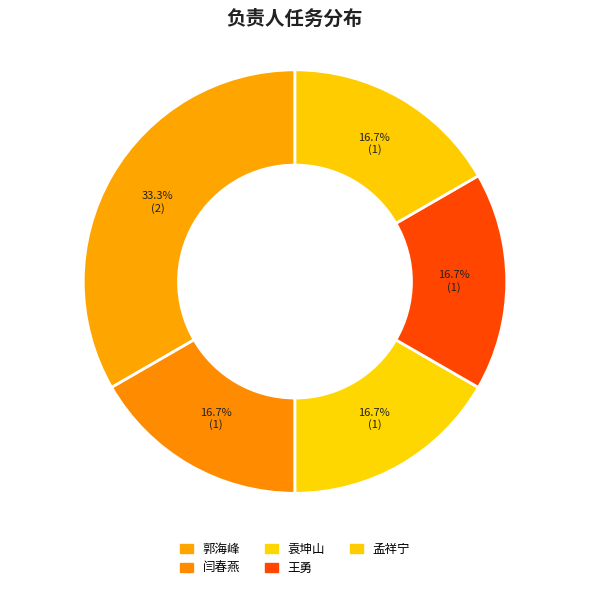

Is it true that 袁坤山 is 23% of the pie?

False